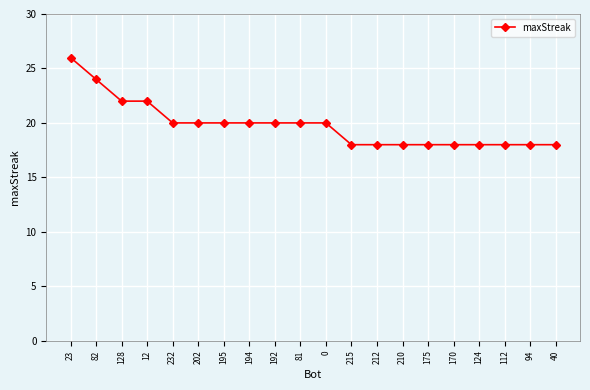

What is the greatest value displayed?

26